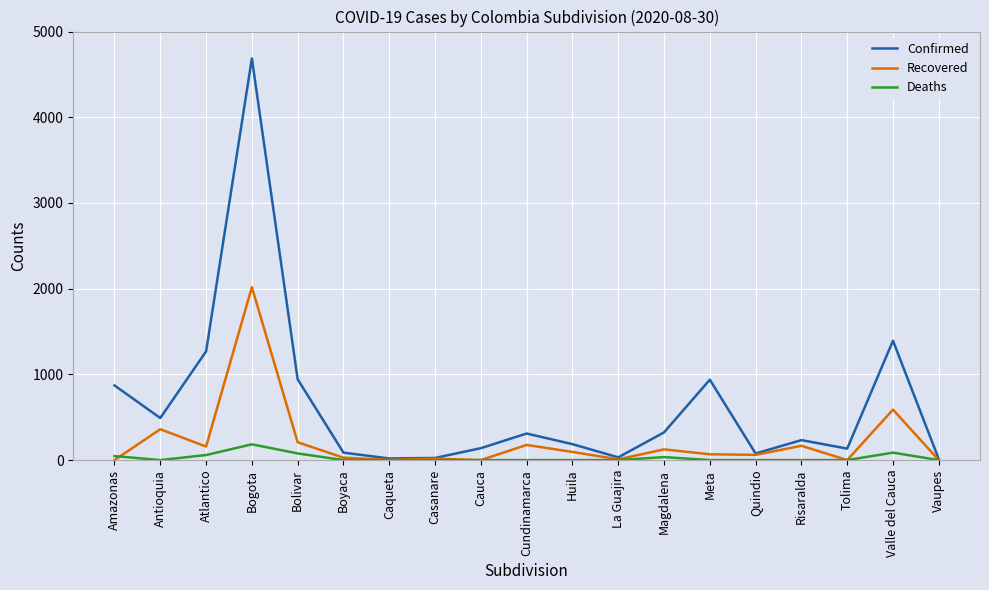

The value of Confirmed at Casanare is 25. True or false?

True